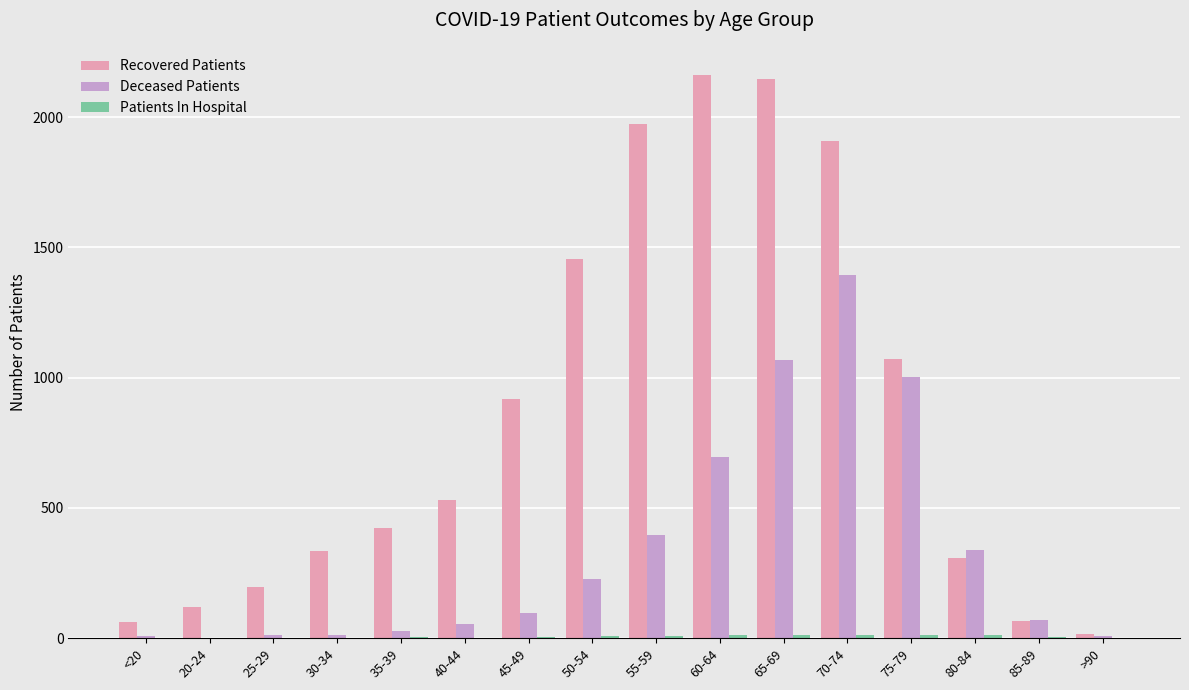

What is the sum of all Recovered Patients values?

13692